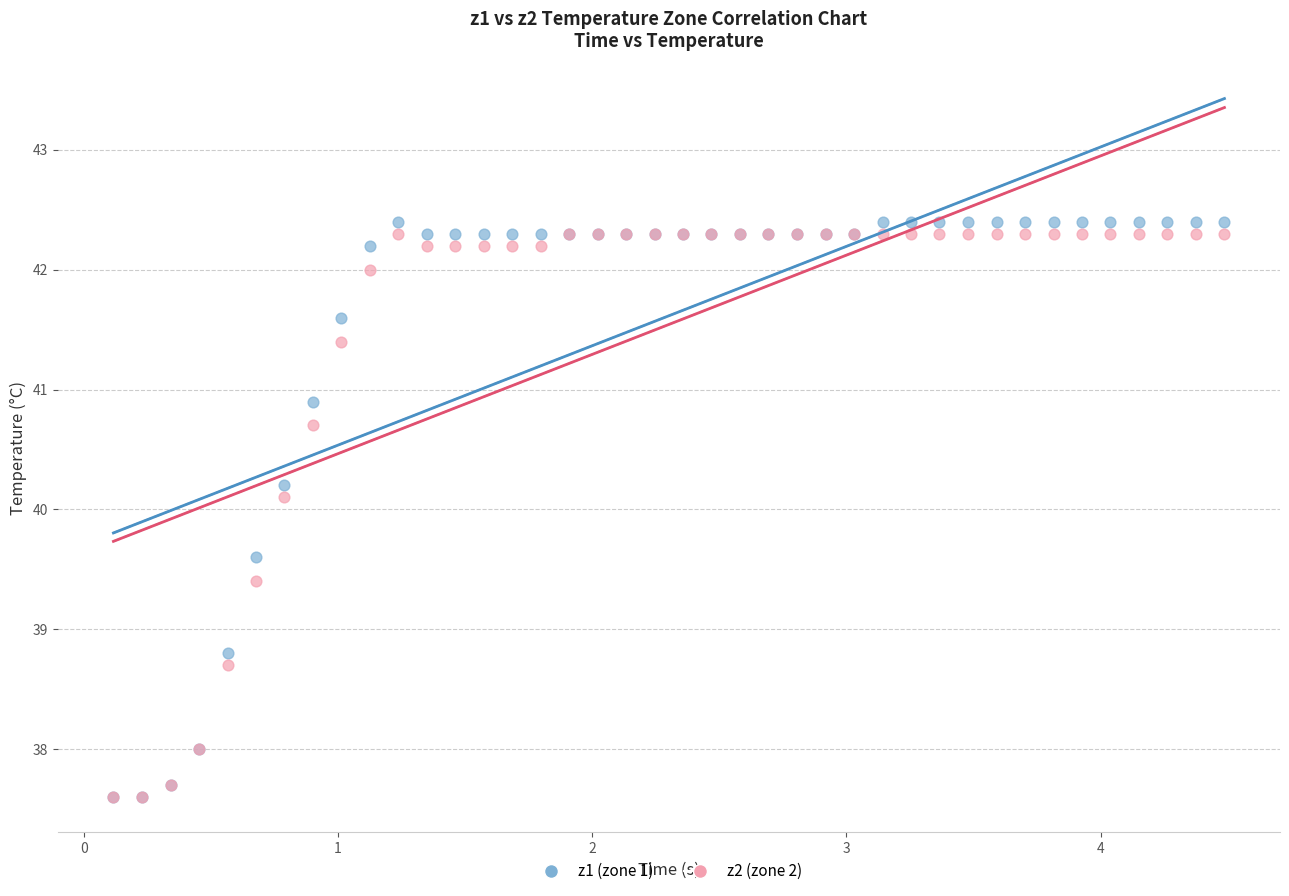

Across all series, what Y value is closest to 40?

40.1